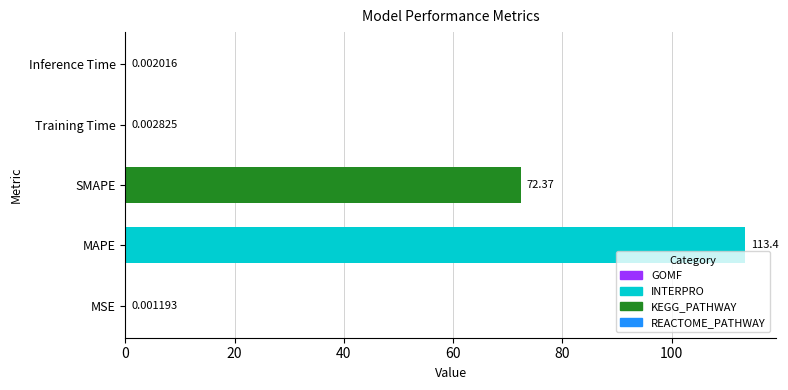

Which label corresponds to the largest value in the chart?

MAPE